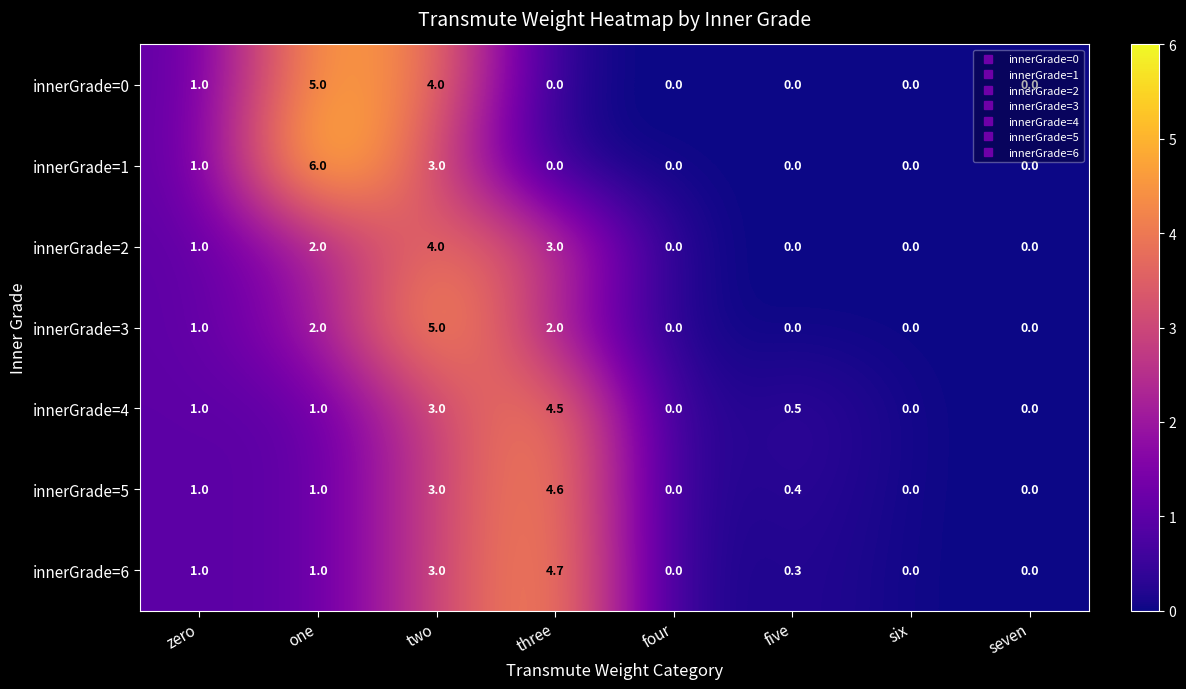

Which series changed the most between five and seven?

innerGrade=4